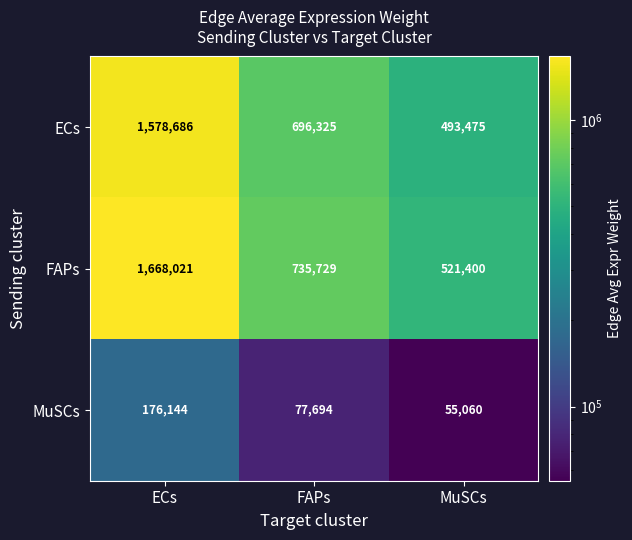

At which category is the sum across all series the highest?

ECs